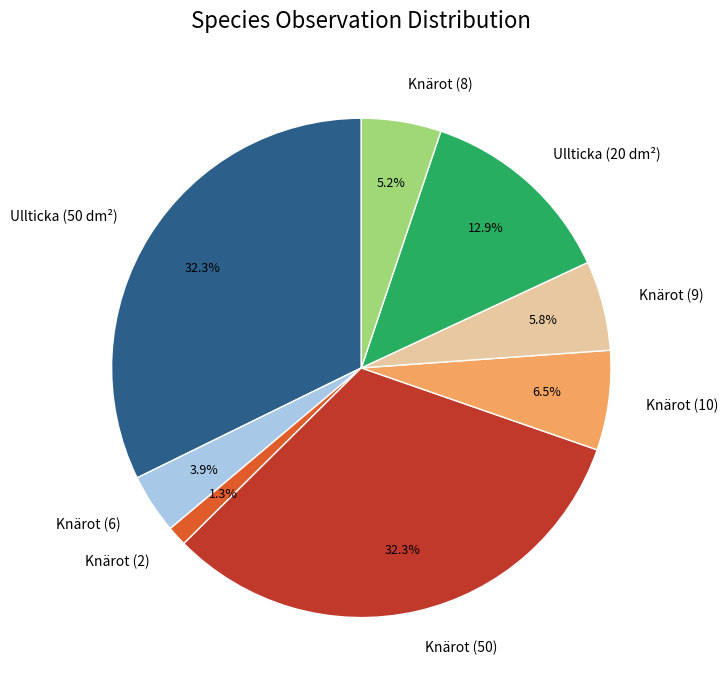

Which has a higher value, Knärot (2) or Knärot (8)?

Knärot (8)